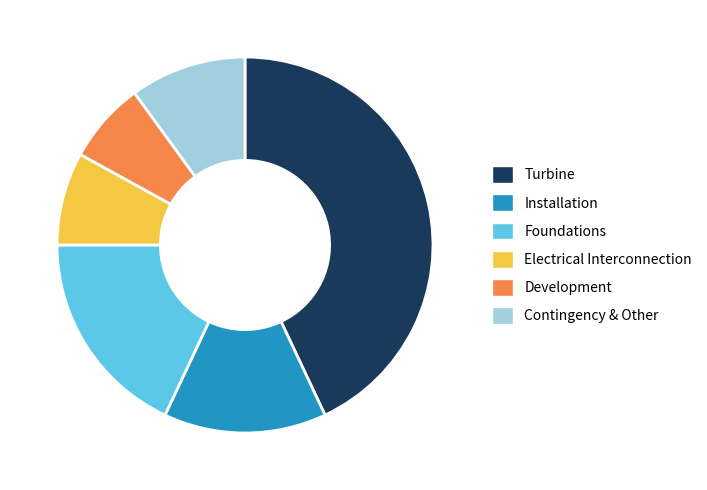

Between Electrical Interconnection and Installation, which is larger?

Installation